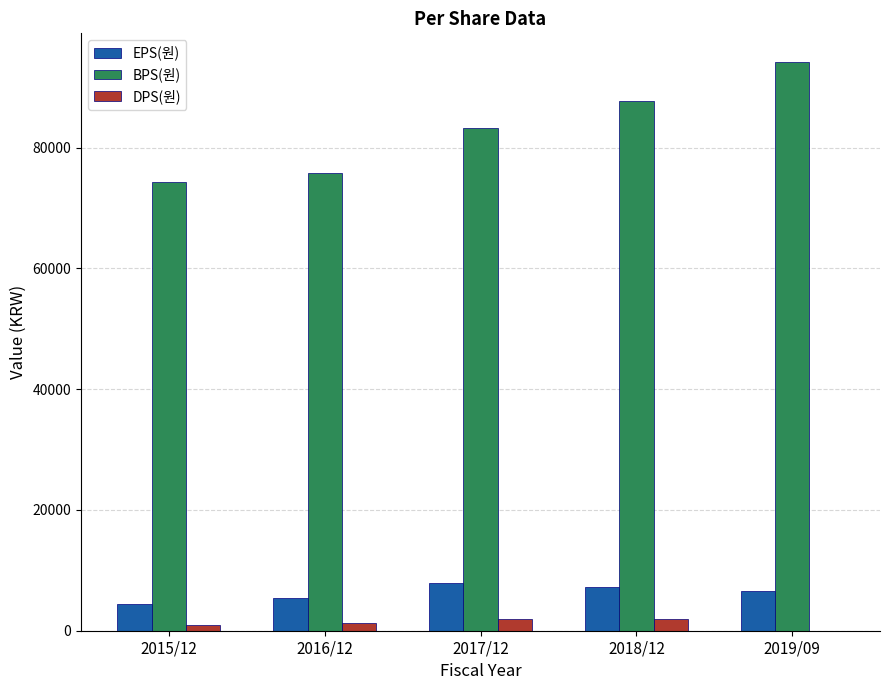

The BPS(원) series shows 141690 at 2018/12. True or false?

False